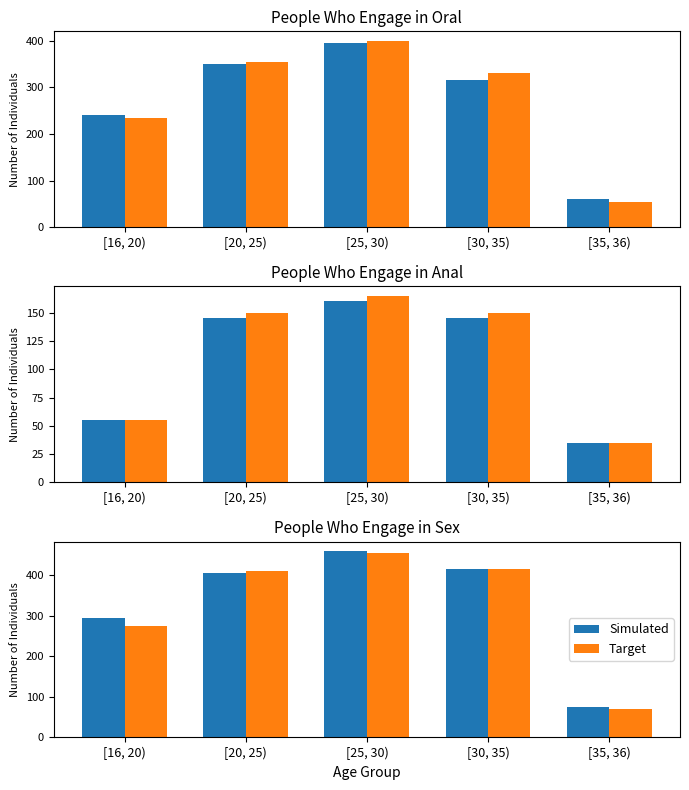

Between [25, 30) and [35, 36), which series saw the biggest shift?

Simulated